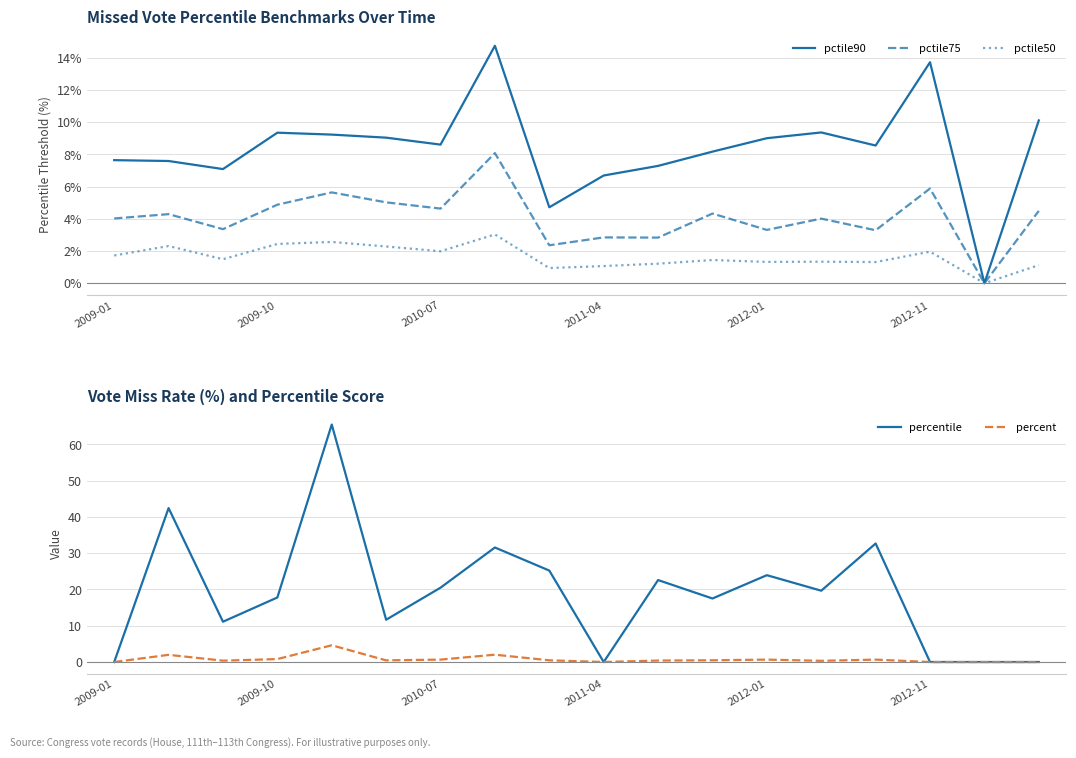

Which series has the largest total across all categories?

percentile